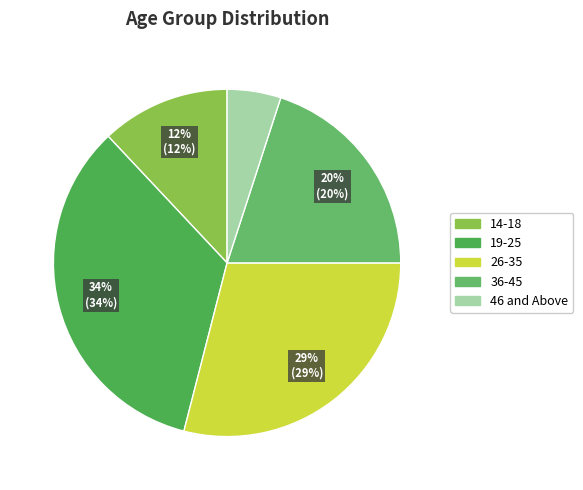

Which has a higher value, 36-45 or 26-35?

26-35